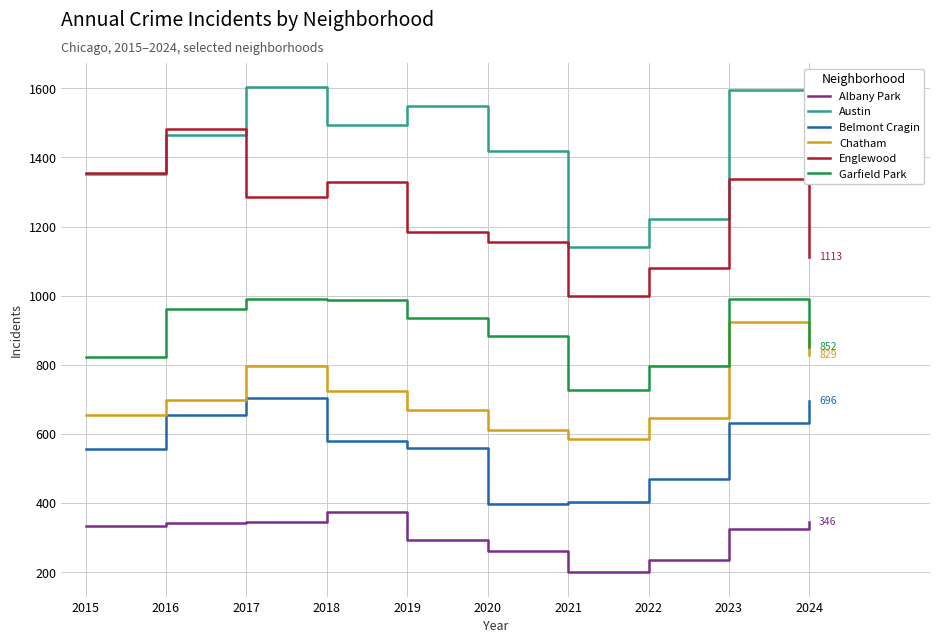

What is the maximum value shown in the chart?

1603